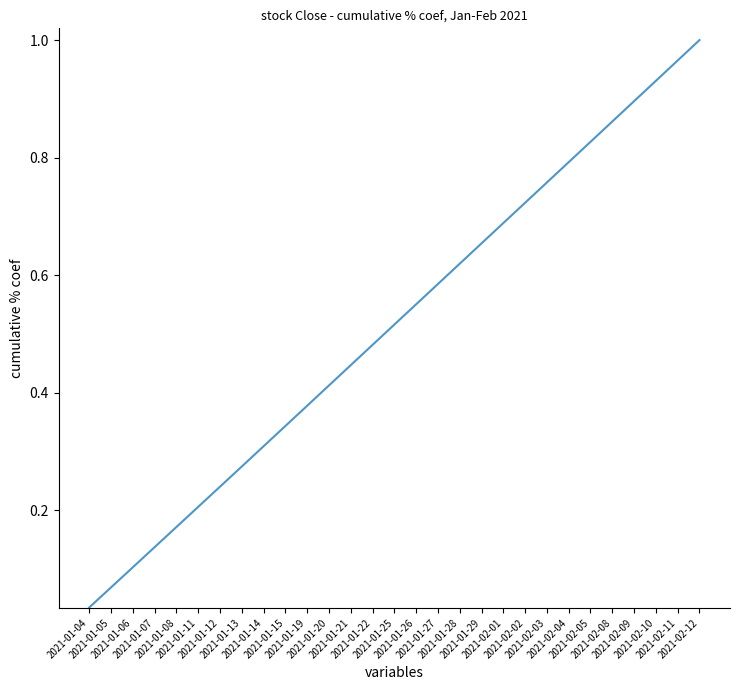

Reading right to left, what are all the values shown in this chart?

2021-02-12=1.0	2021-02-11=1.0	2021-02-10=0.9	2021-02-09=0.9	2021-02-08=0.9	2021-02-05=0.8	2021-02-04=0.8	2021-02-03=0.8	2021-02-02=0.7	2021-02-01=0.7	2021-01-29=0.7	2021-01-28=0.6	2021-01-27=0.6	2021-01-26=0.6	2021-01-25=0.5	2021-01-22=0.5	2021-01-21=0.4	2021-01-20=0.4	2021-01-19=0.4	2021-01-15=0.3	2021-01-14=0.3	2021-01-13=0.3	2021-01-12=0.2	2021-01-11=0.2	2021-01-08=0.2	2021-01-07=0.1	2021-01-06=0.1	2021-01-05=0.1	2021-01-04=0.0